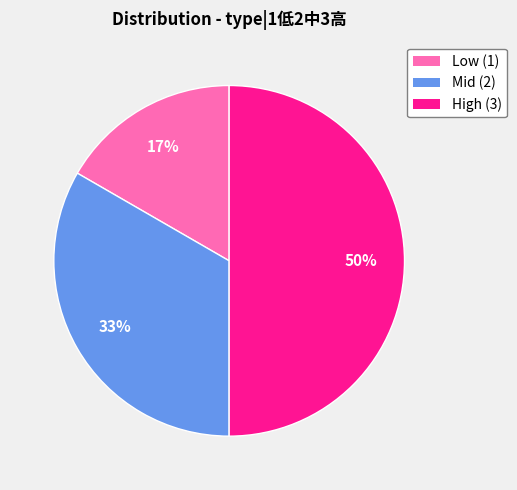

To the nearest percent, what is the difference between the largest and smallest slice percentages?

33%